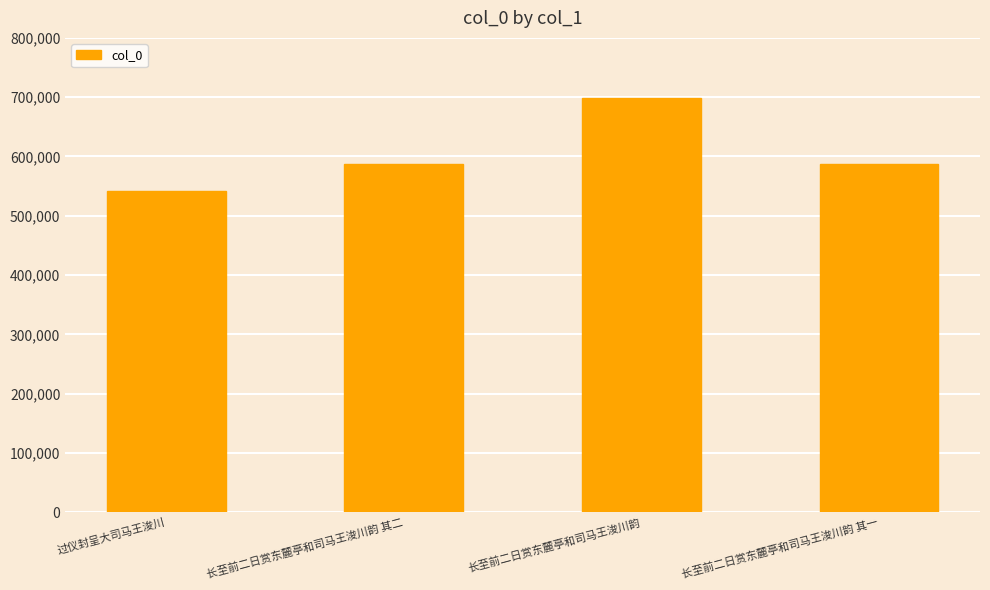

At which category does the chart reach its peak across all series?

长至前二日赏东麓亭和司马王浚川韵